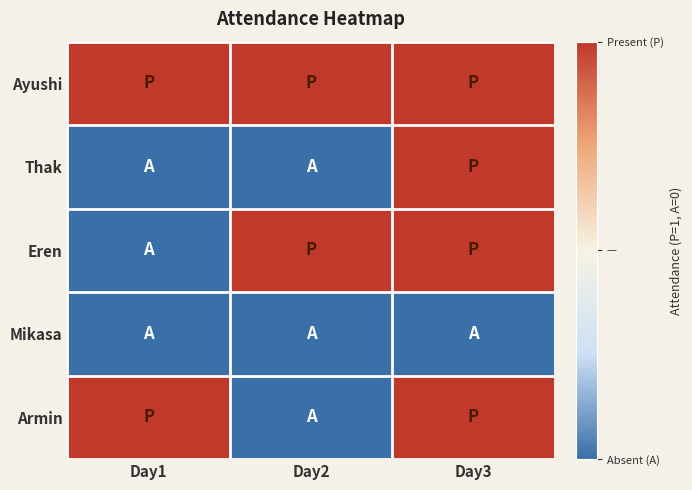

Which series has the largest range (max minus min)?

Thak